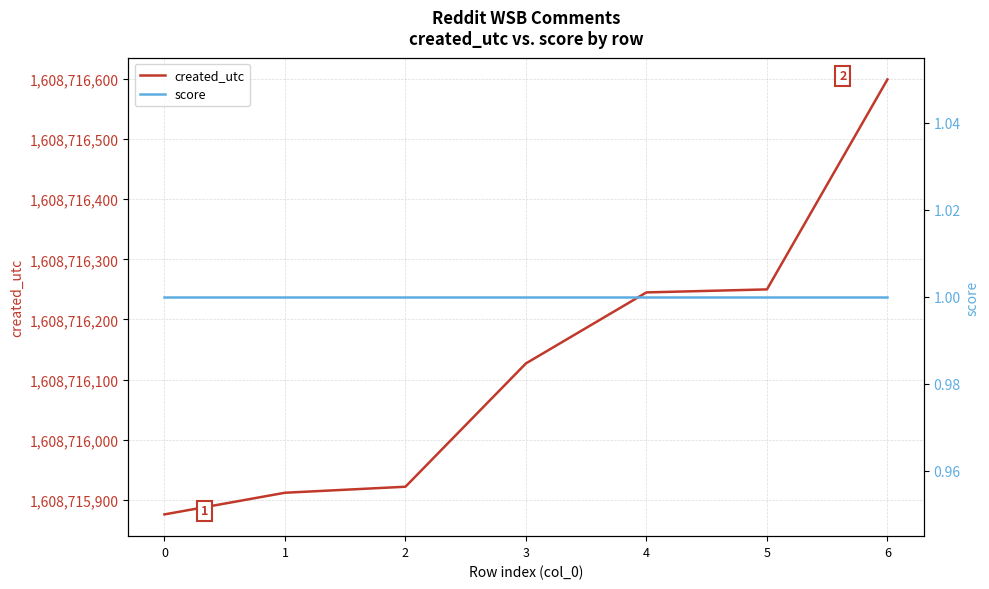

Reading left to right, what are all the values shown in this chart?

created_utc: 1608715876	1608715912	1608715922	1608716127	1608716245	1608716250	1608716599
score: 1	1	1	1	1	1	1